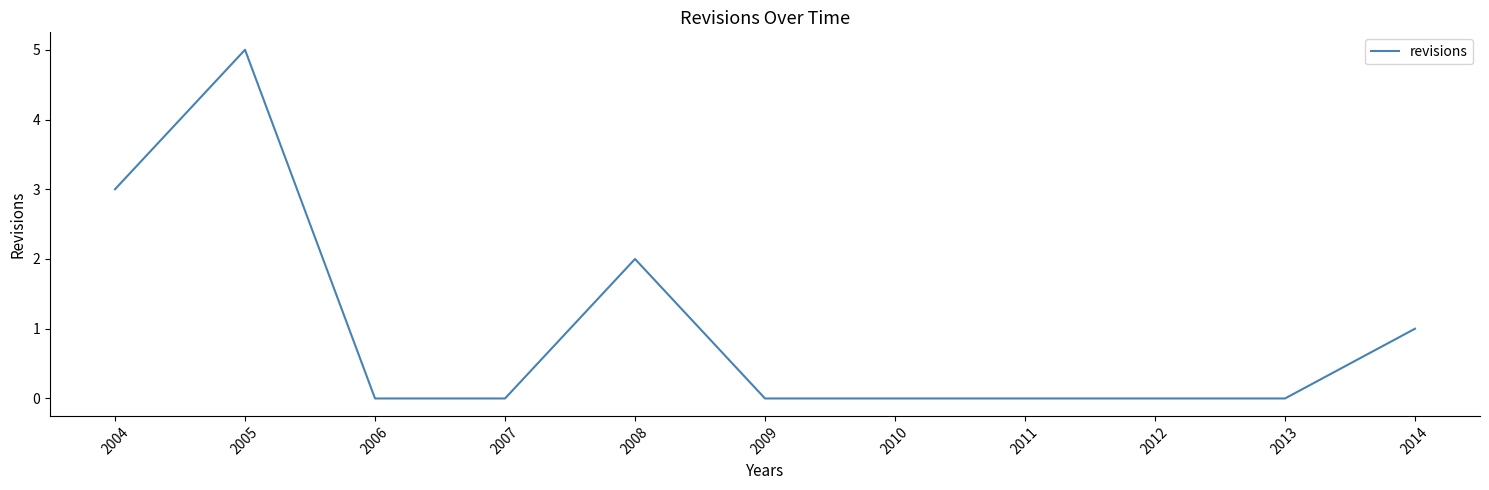

What is the difference between the values at 2010 and 2004?

3